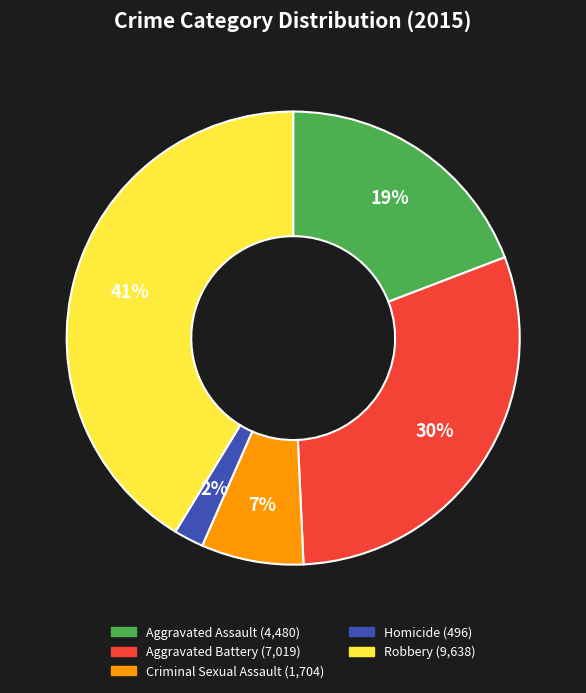

Rank the categories by value from highest to lowest.

Robbery, Aggravated Battery, Aggravated Assault, Criminal Sexual Assault, Homicide